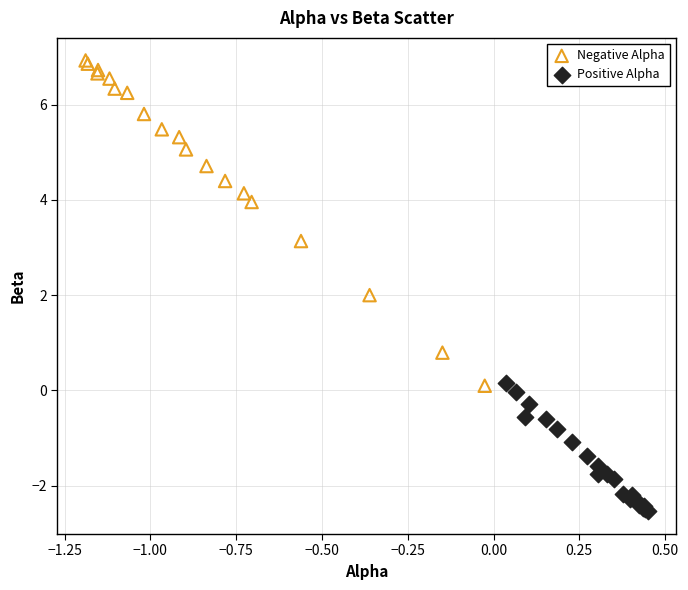

Which series has the largest Y range (max minus min)?

Negative Alpha